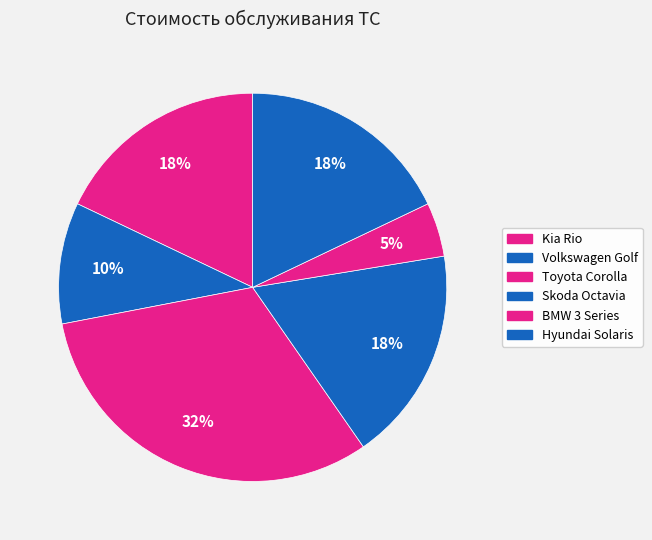

To the nearest percent, what is the average slice percentage?

17%